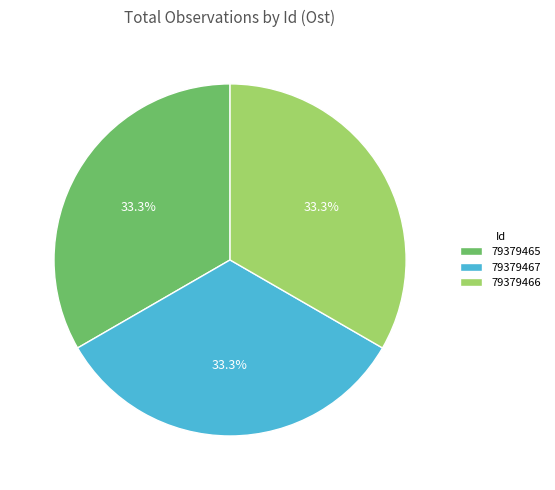

To the nearest percent, what portion does 79379466 represent?

33%